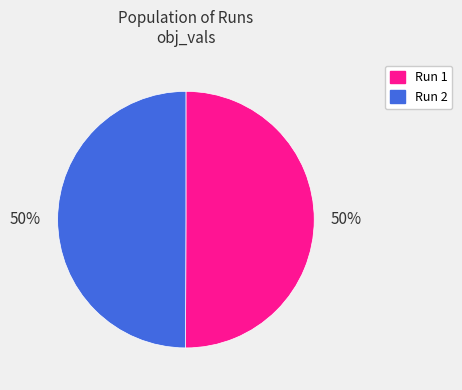

What percentage is the Run 1 slice, to the nearest percent?

50%